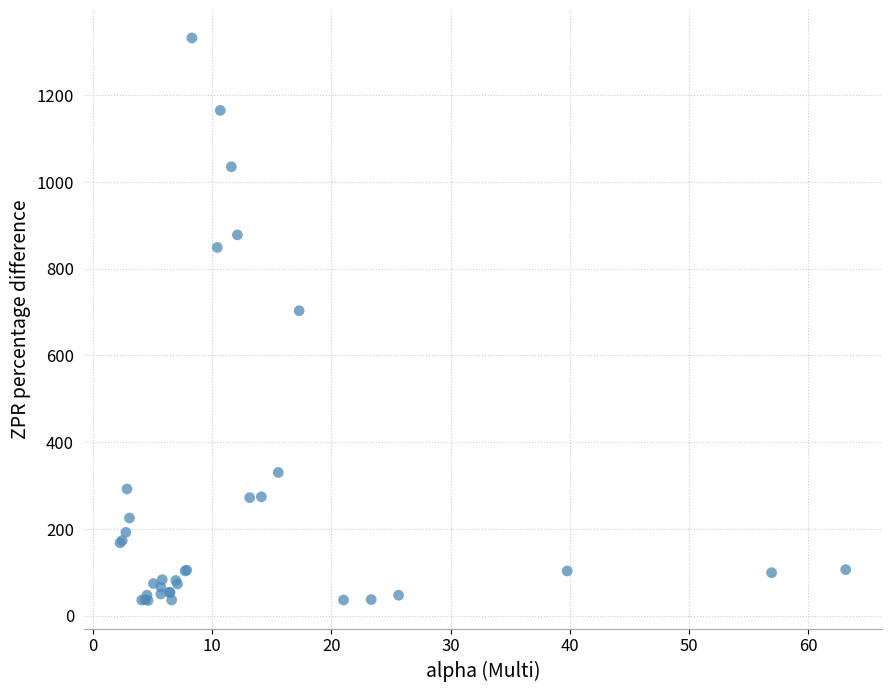

What Y value in the scatter plot is closest to 683?

703